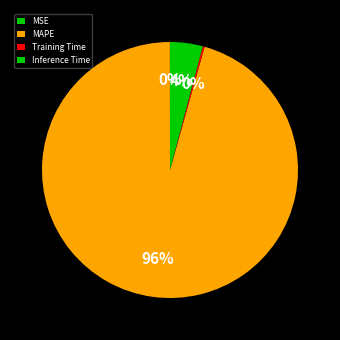

Does any single category account for the majority?

Yes